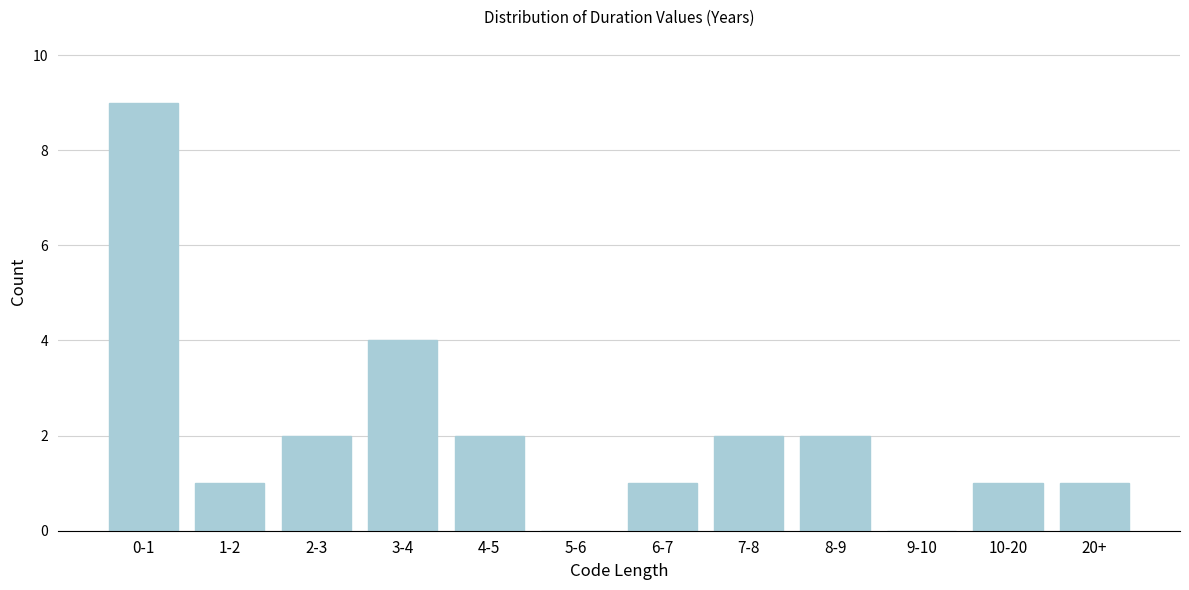

Reading right to left, what are all the values shown in this chart?

20+=1	10-20=1	9-10=0	8-9=2	7-8=2	6-7=1	5-6=0	4-5=2	3-4=4	2-3=2	1-2=1	0-1=9